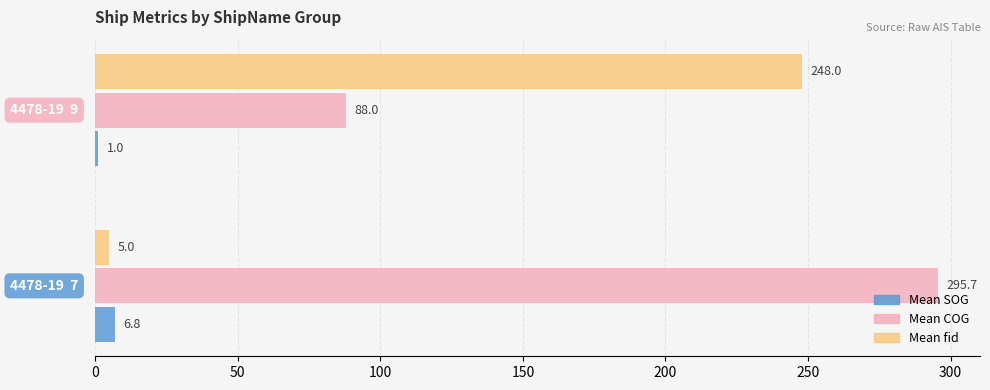

Rank the series by their average value, from highest to lowest.

Mean COG, Mean fid, Mean SOG